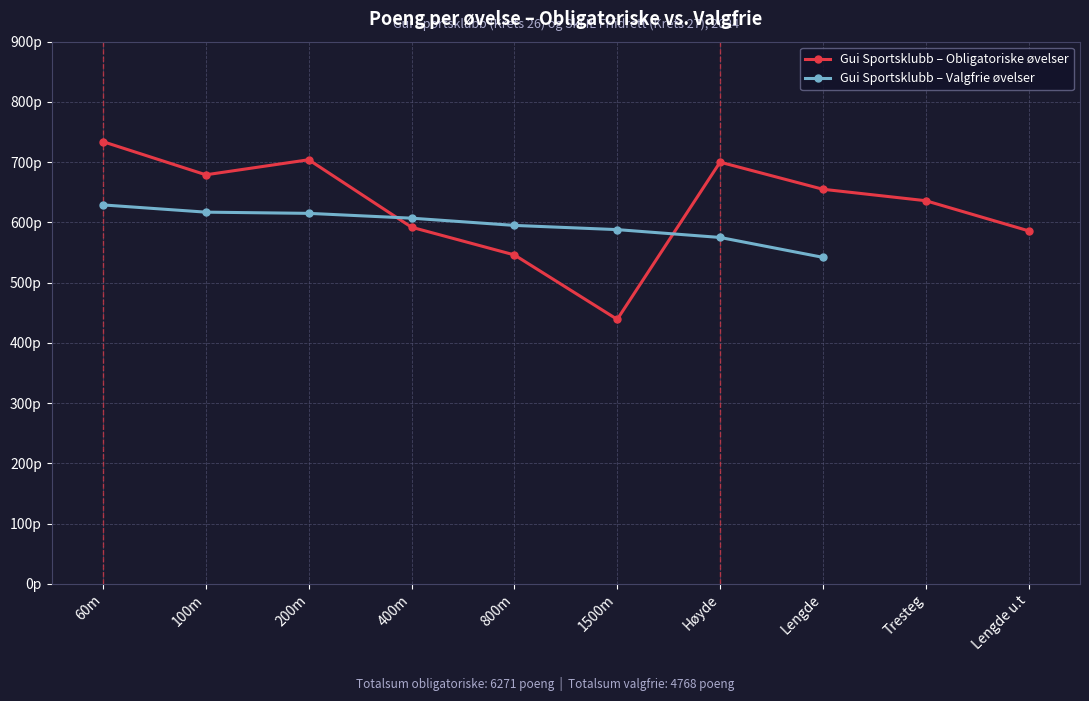

What is the difference between the maximum and minimum values in the Gui Sportsklubb – Obligatoriske øvelser series?

295.0